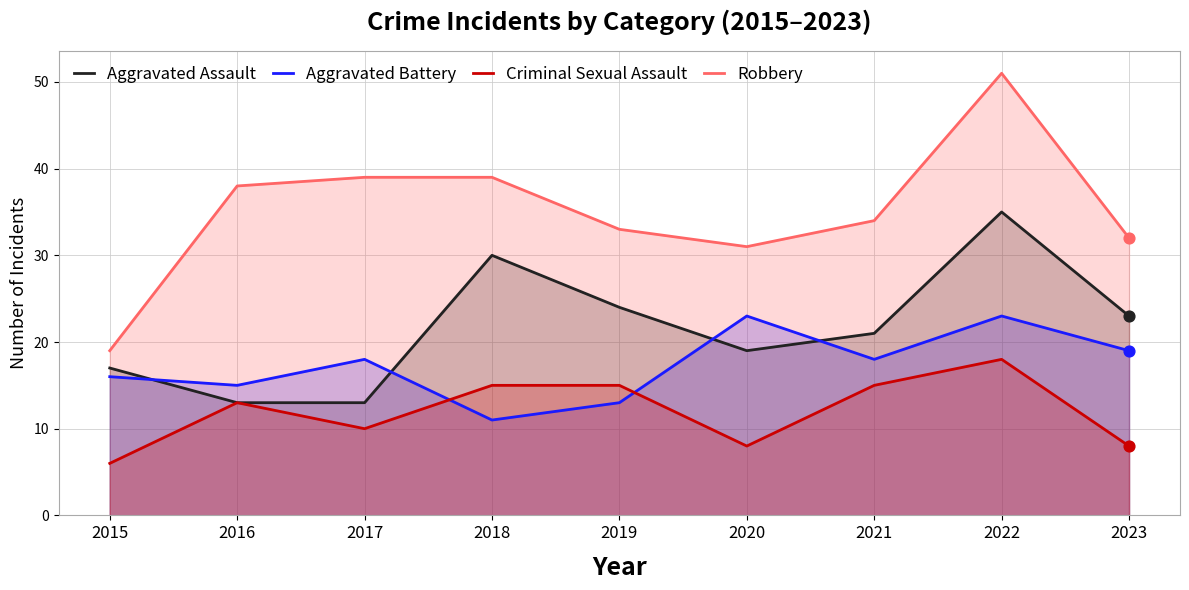

At how many categories does at least one series exceed 36?

4